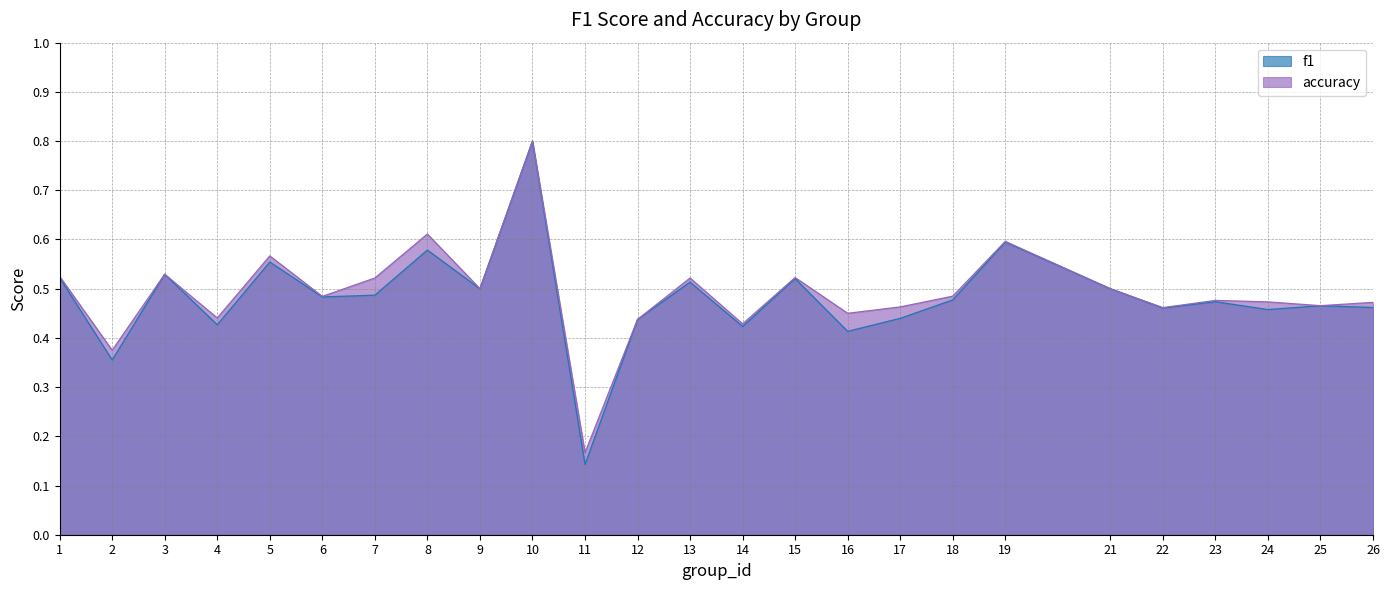

True or false: accuracy has a value of 0.5 at 7.

True